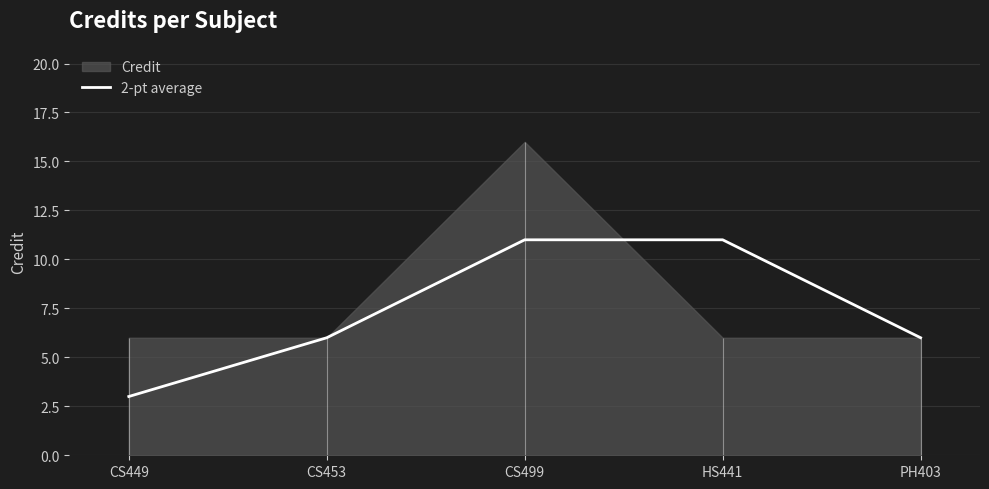

Reading right to left, list all the values displayed in this chart.

6	11	11	6	3